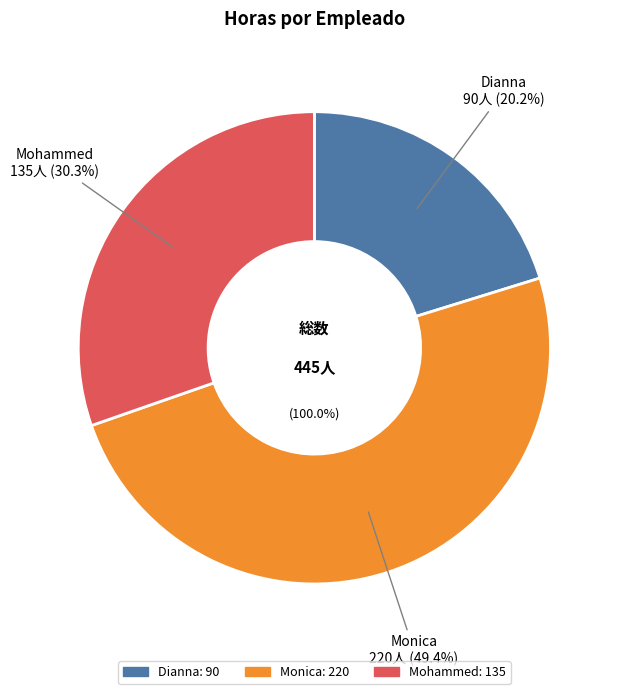

What is the smallest slice in the pie chart?

Dianna